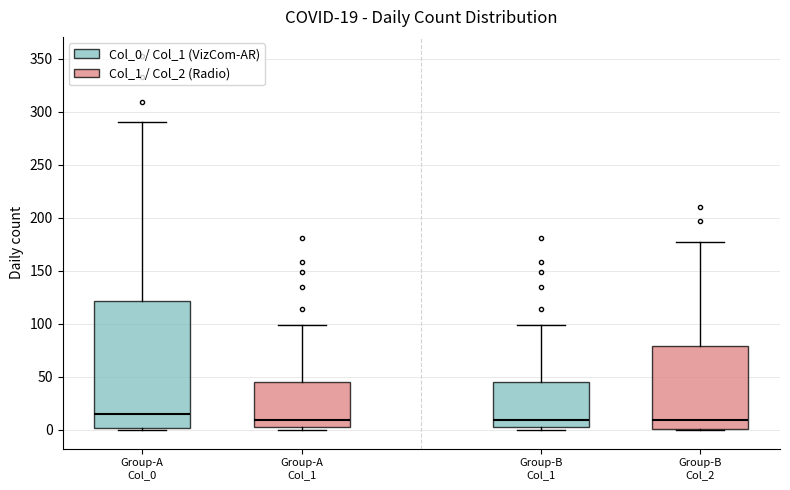

Comparing the boxes themselves (not the whiskers), which one is the tallest?

Group-A Col_0